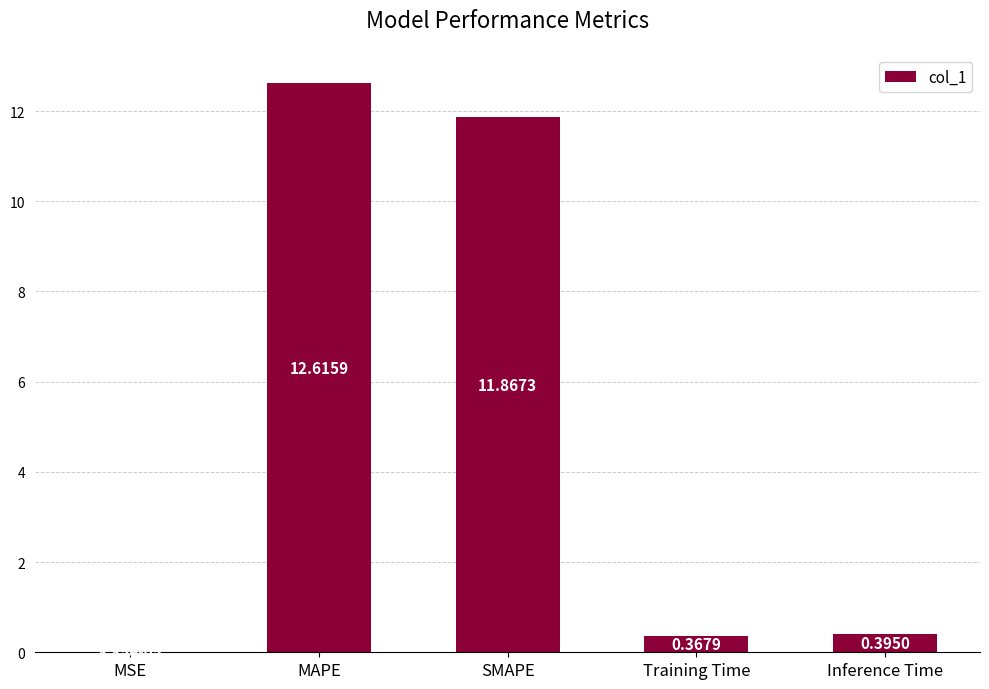

What is the sum of all values?

25.2